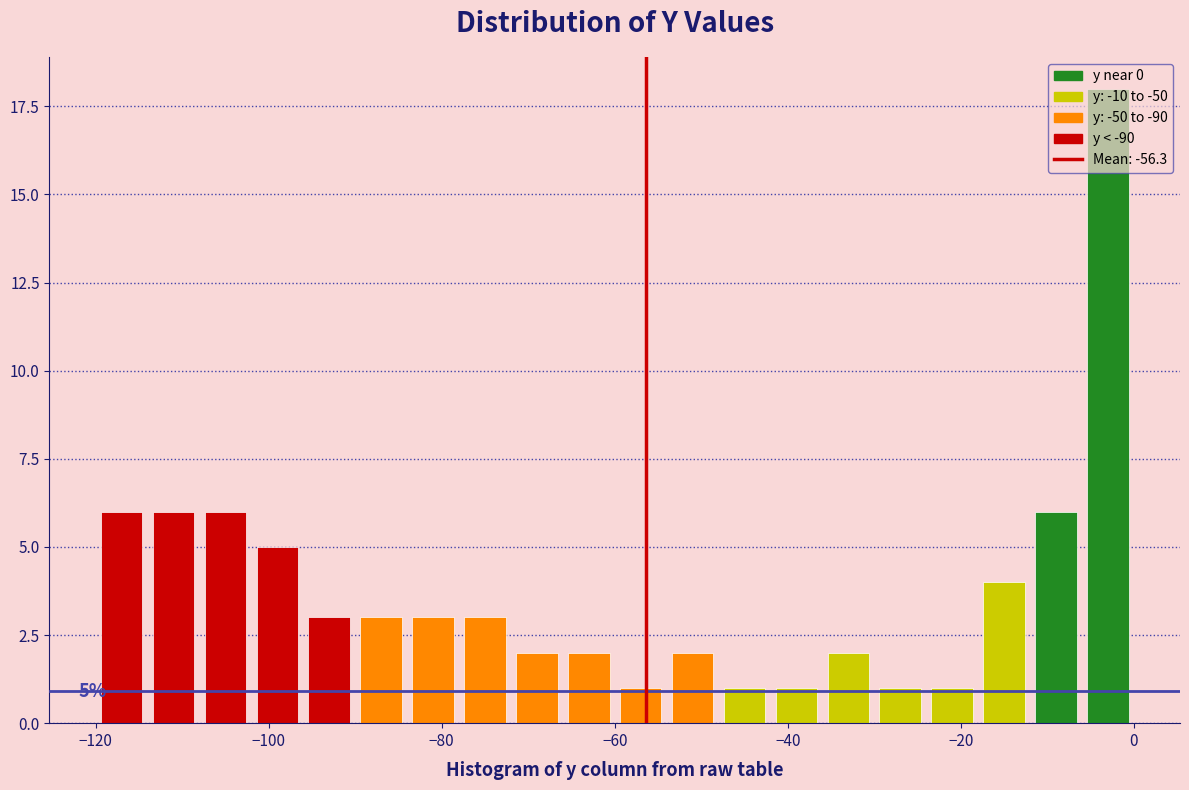

Read against the x-axis, roughly where is the centre of the tallest bar?

-2